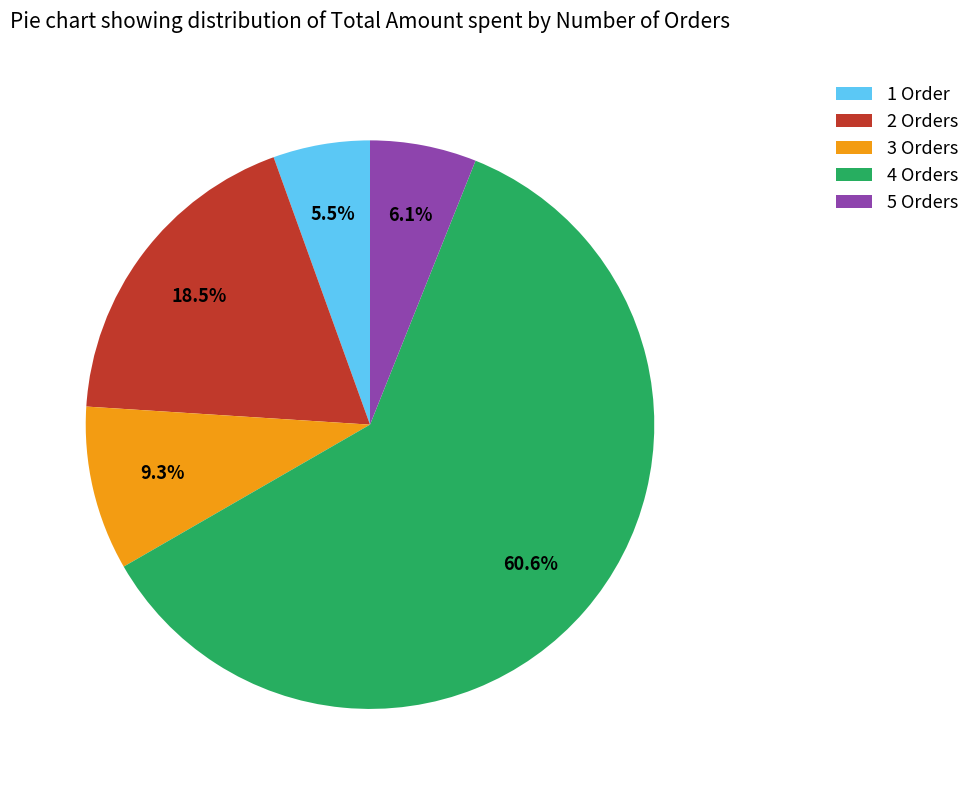

Which category accounts for the majority?

4 Orders